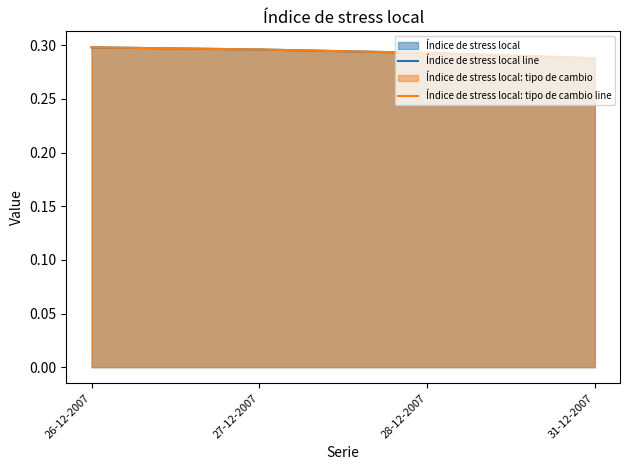

List the labels in order of Índice de stress local line value, largest first.

26-12-2007, 27-12-2007, 28-12-2007, 31-12-2007